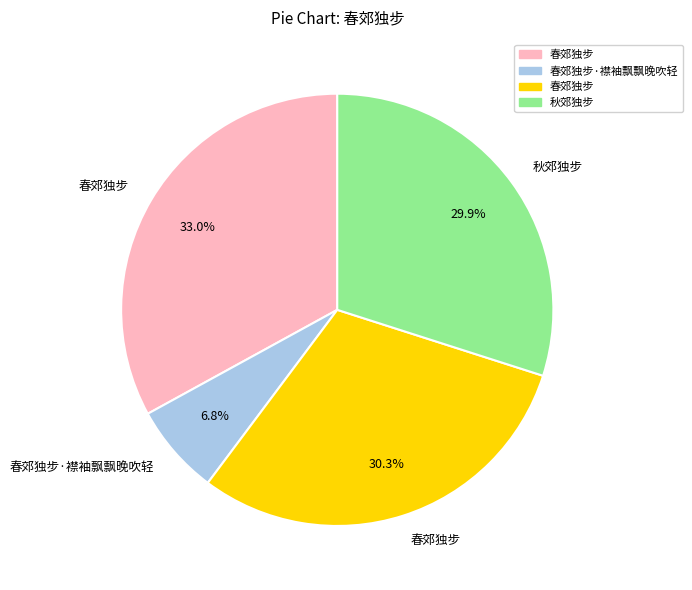

Does any single category account for the majority?

No